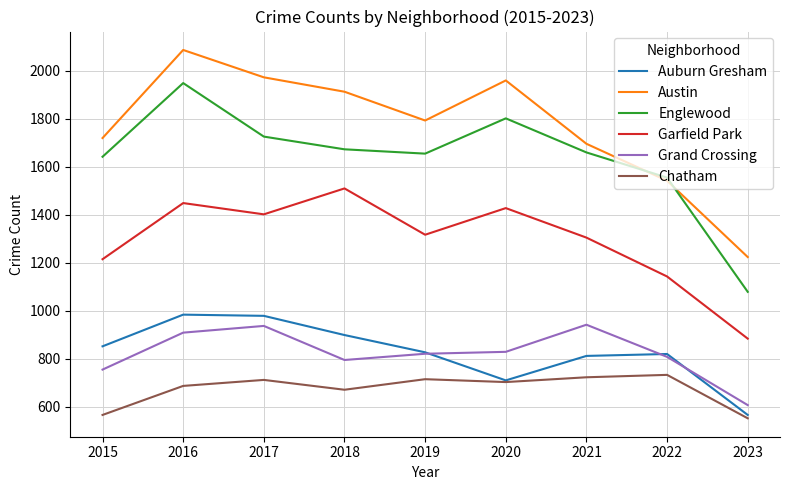

Which series has the largest range (max minus min)?

Englewood